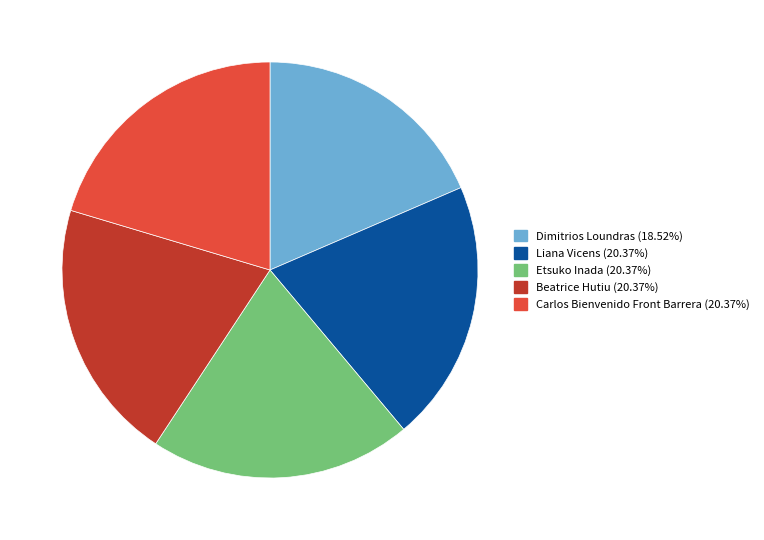

How many segments does this pie chart have?

5